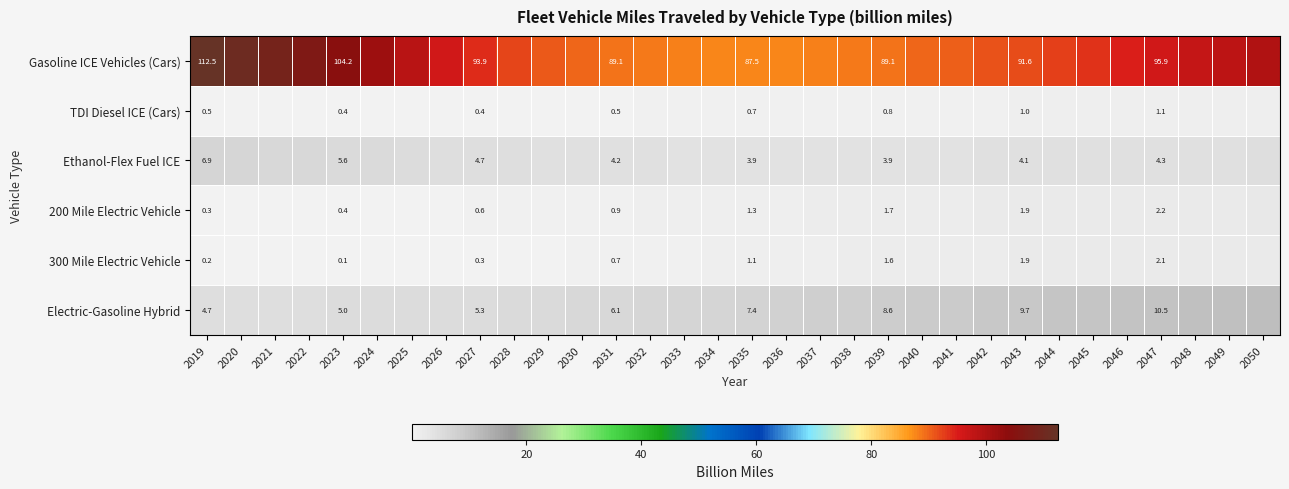

Is the value of 300 Mile Electric Vehicle at 2047 greater than the value of 200 Mile Electric Vehicle at 2035?

Yes